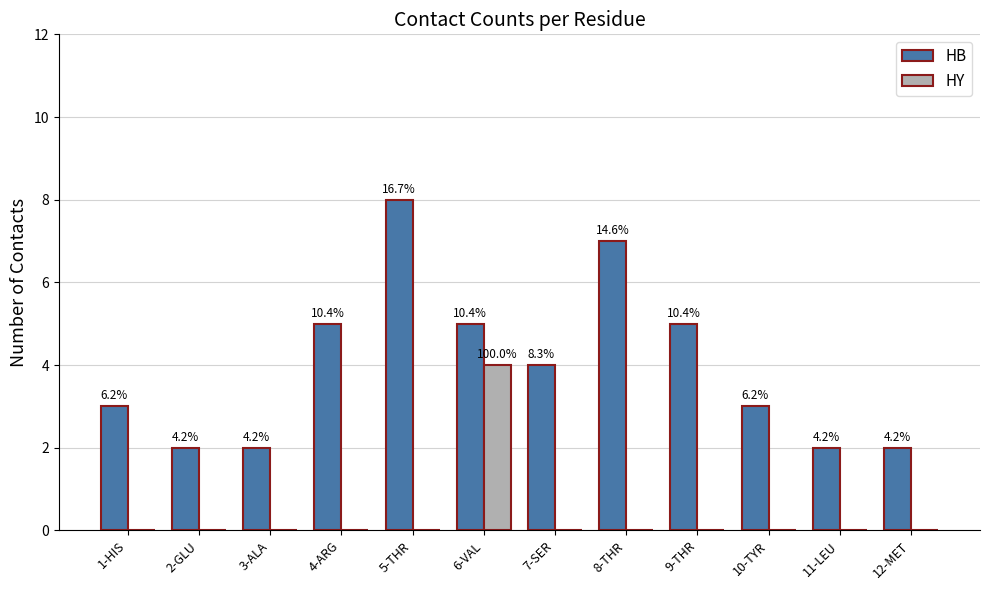

How many groups of bars are there?

12